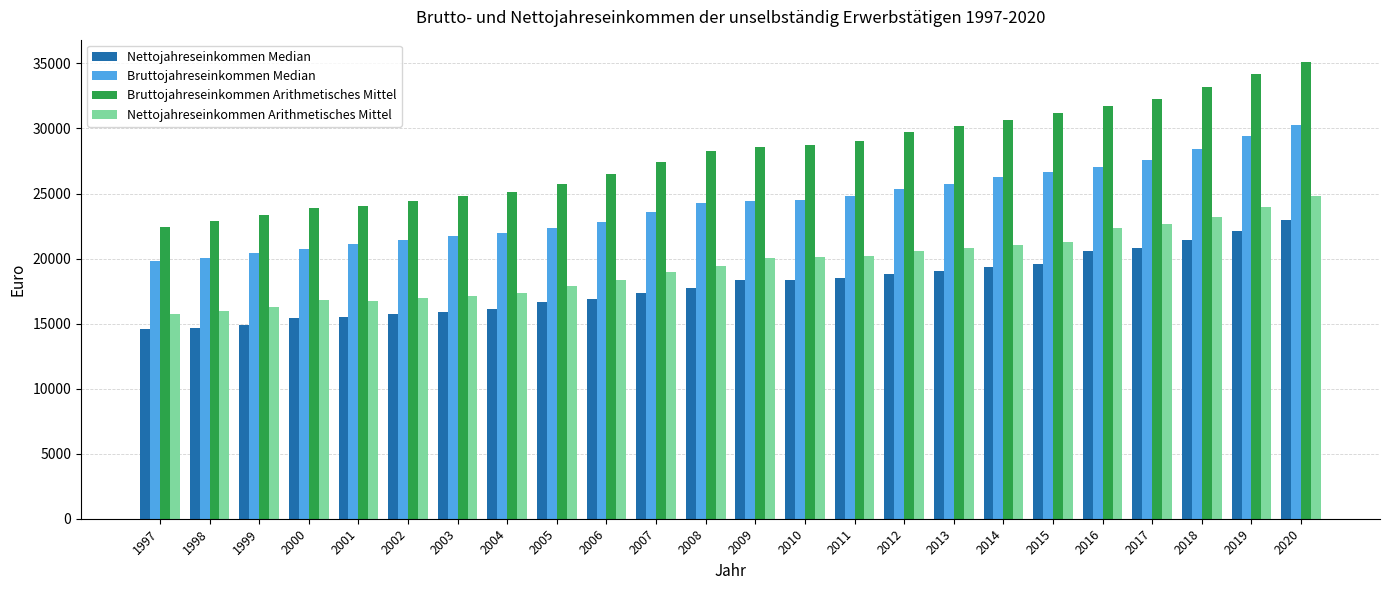

Is it true that Nettojahreseinkommen Arithmetisches Mittel equals 44592 at 2020?

False